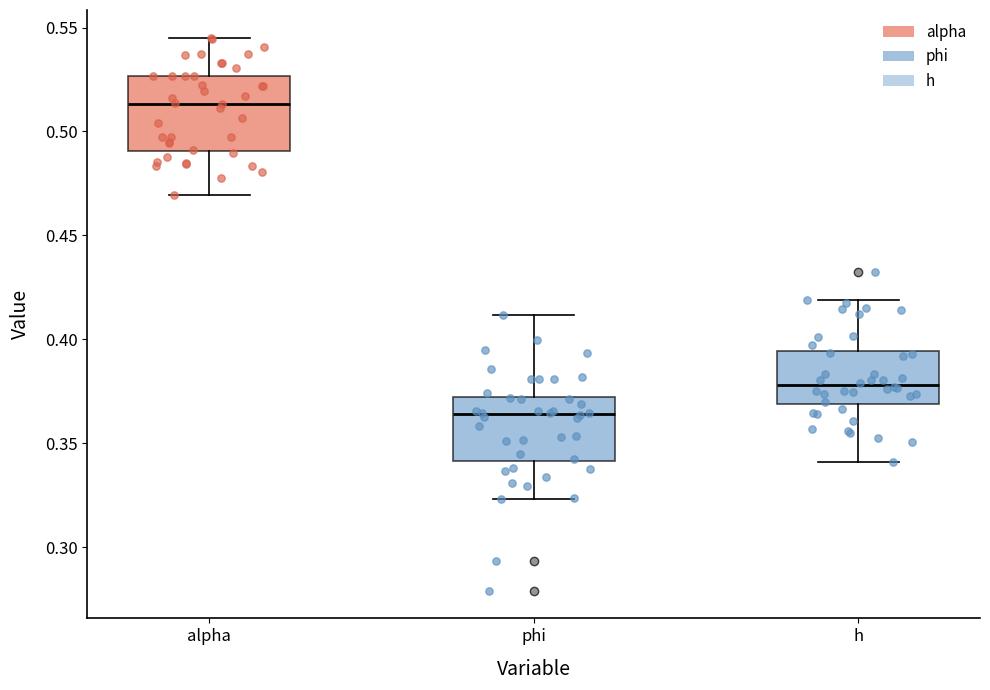

Which box is the tallest, from its lower edge to its upper edge?

alpha